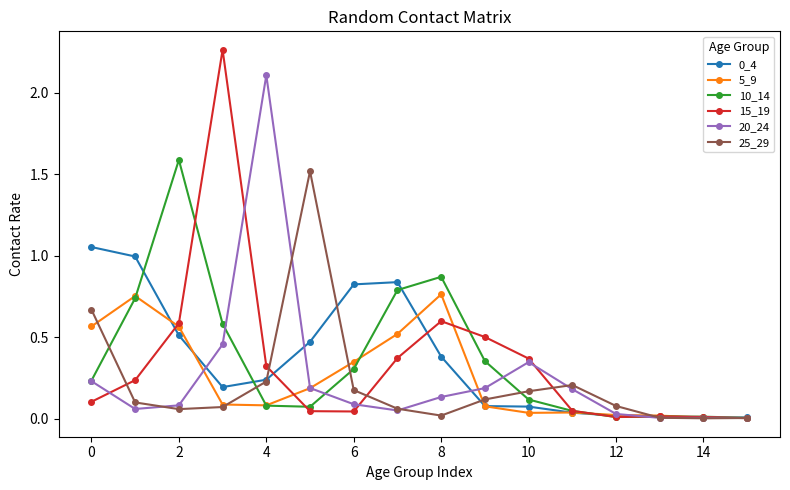

What is the highest value of the 10_14 series?

1.6